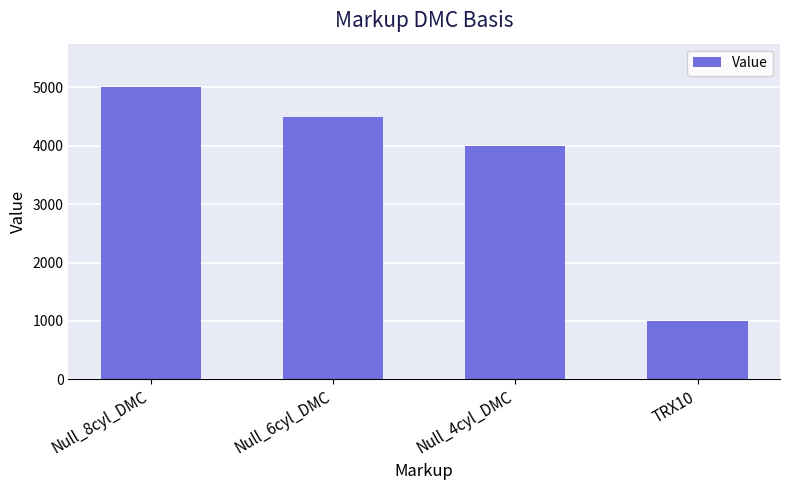

How many categories are shown in the chart?

4